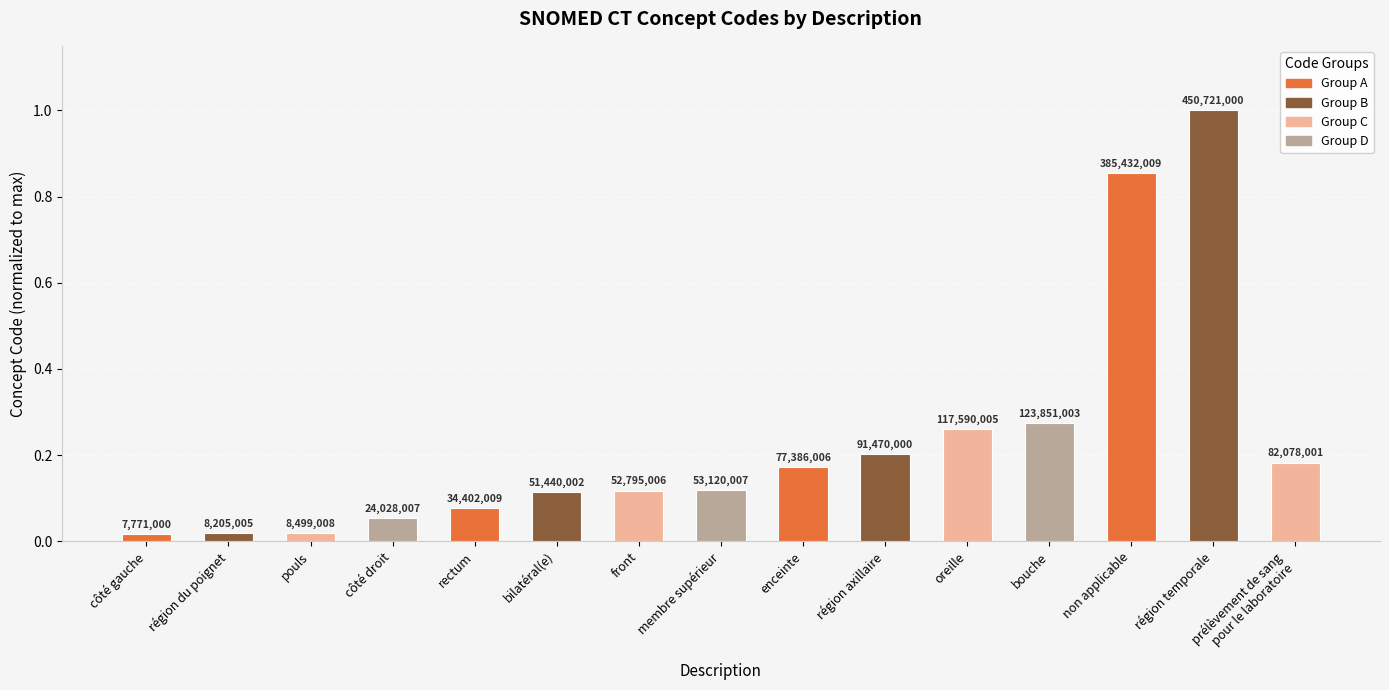

Which label corresponds to the smallest value in the chart?

côté gauche